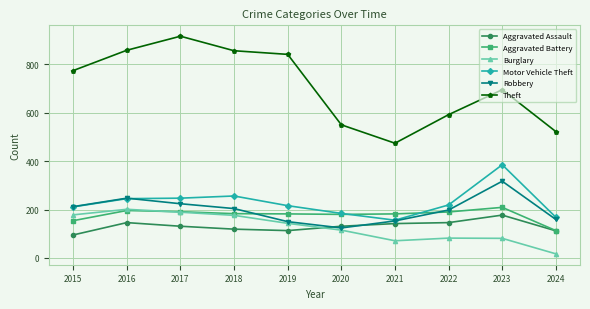

Does the chart display data point markers on the line(s)?

Yes